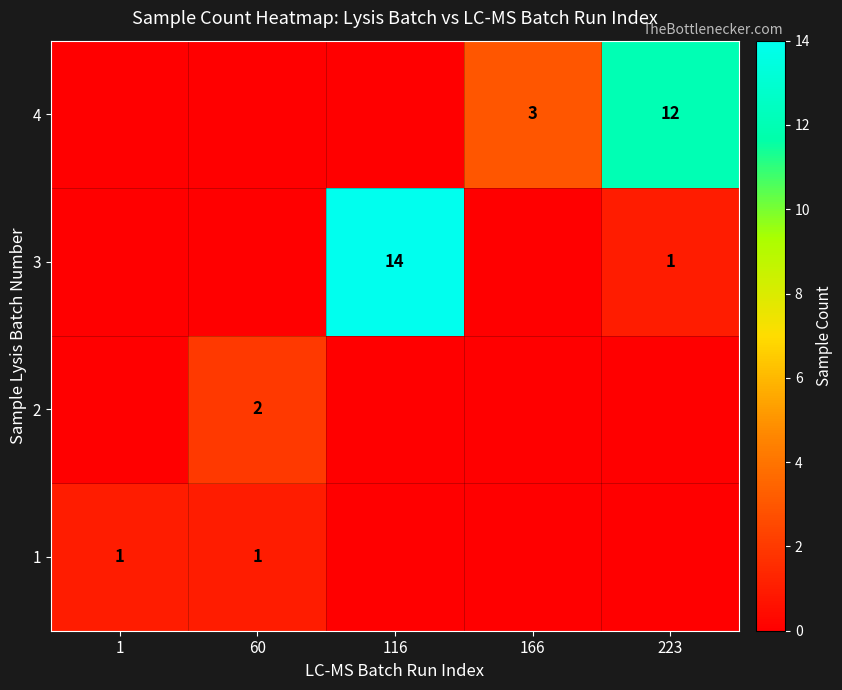

What is the total value across all series at 1?

1